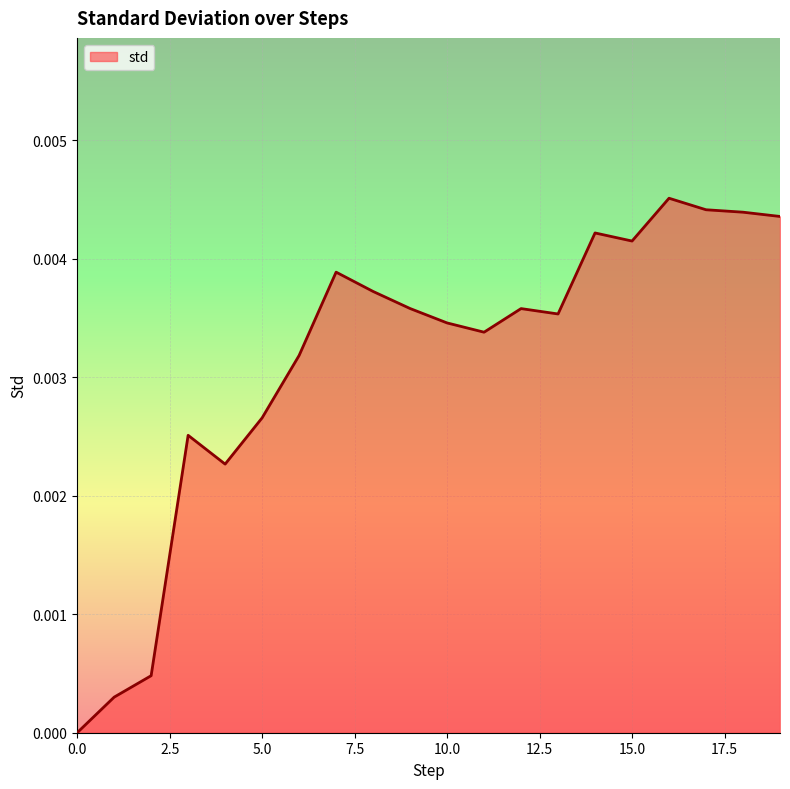

Does the chart display data point markers on the line(s)?

No